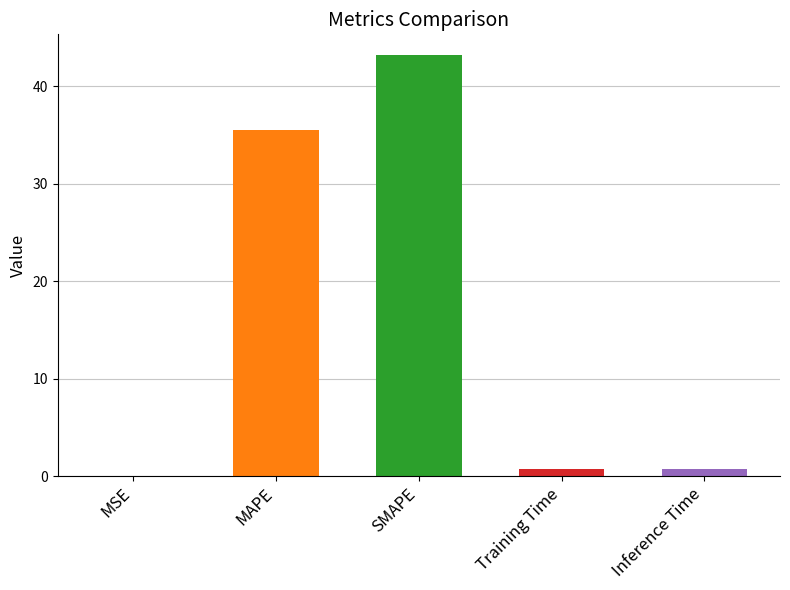

What is the sum of all values?

80.2